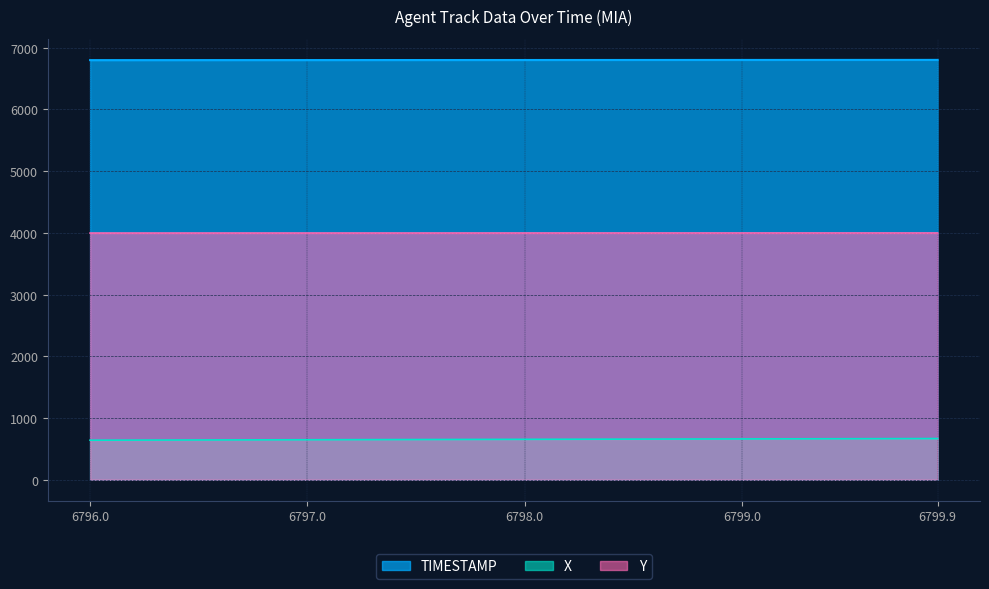

How many categories are shown in the chart?

40